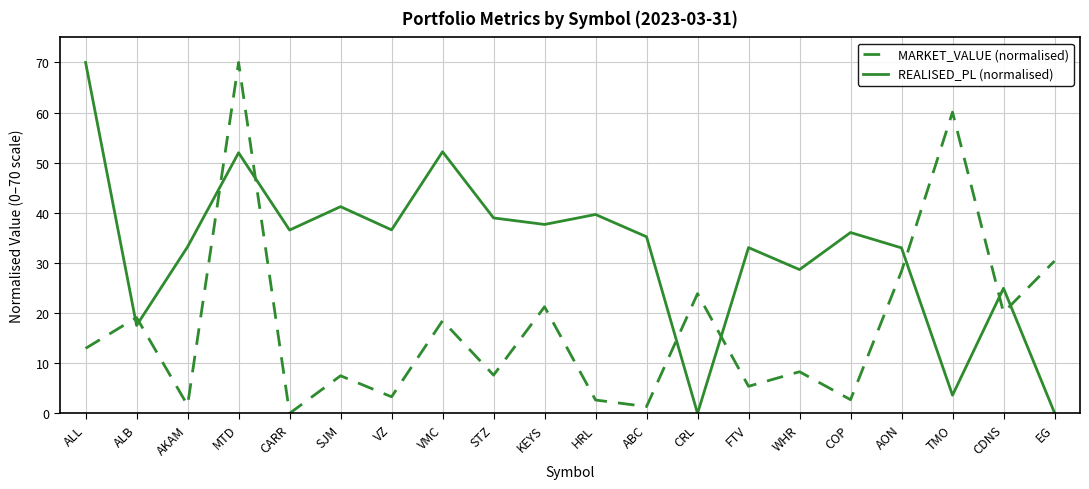

At which label is REALISED_PL (normalised) closest to 35?

ABC